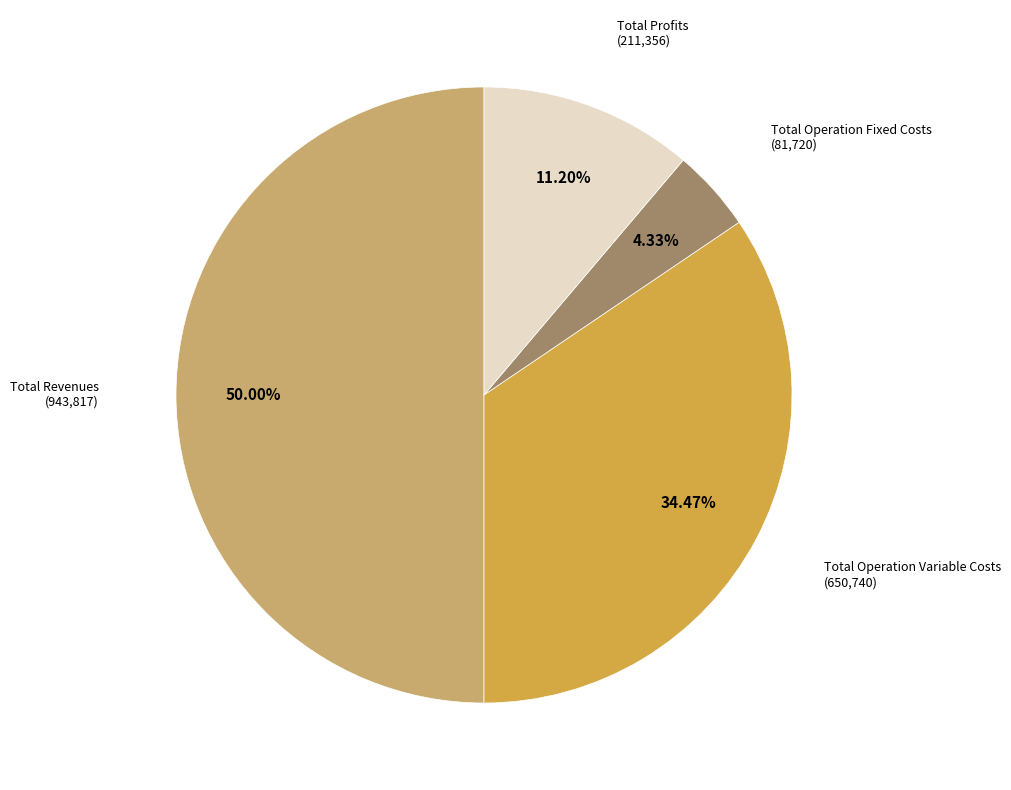

Count the number of slices in the pie.

4